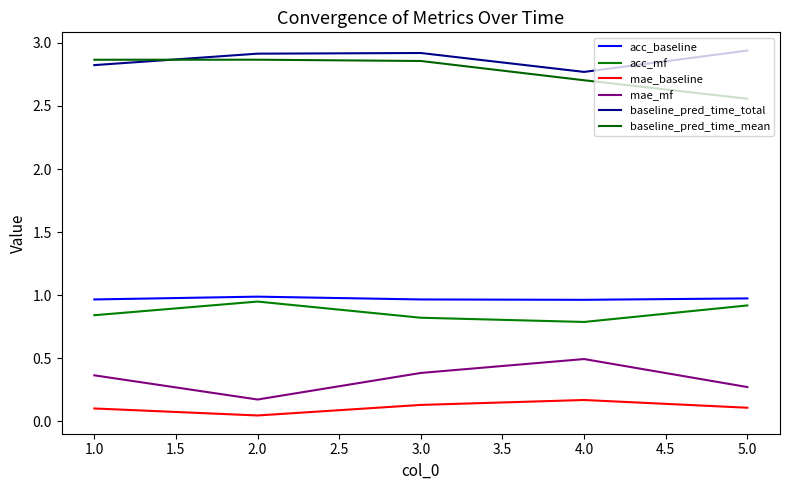

Is this an area chart (filled region under the line)?

No